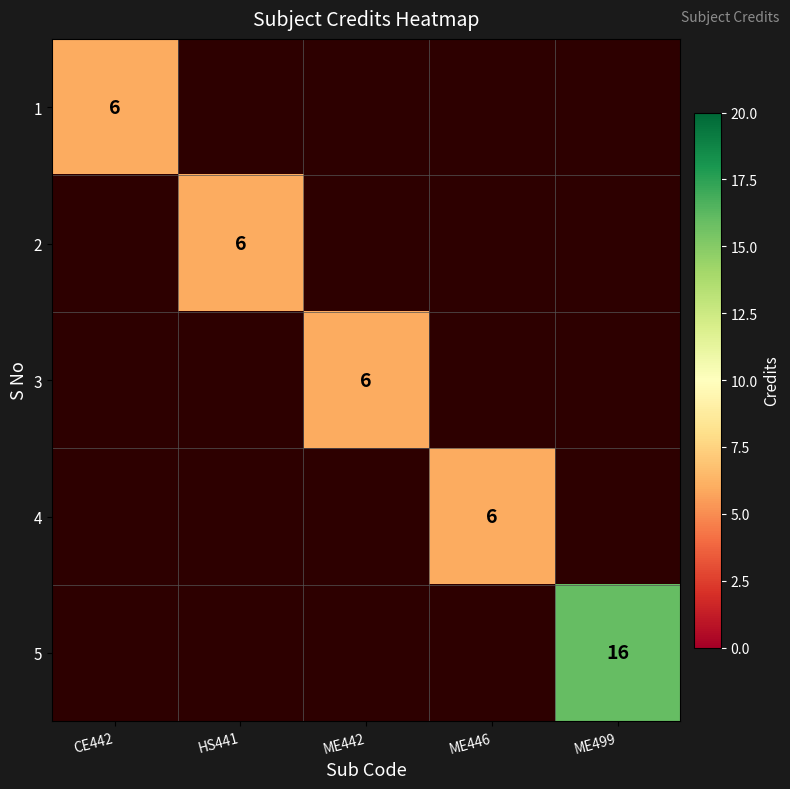

The 2 series shows 6 at HS441. True or false?

True